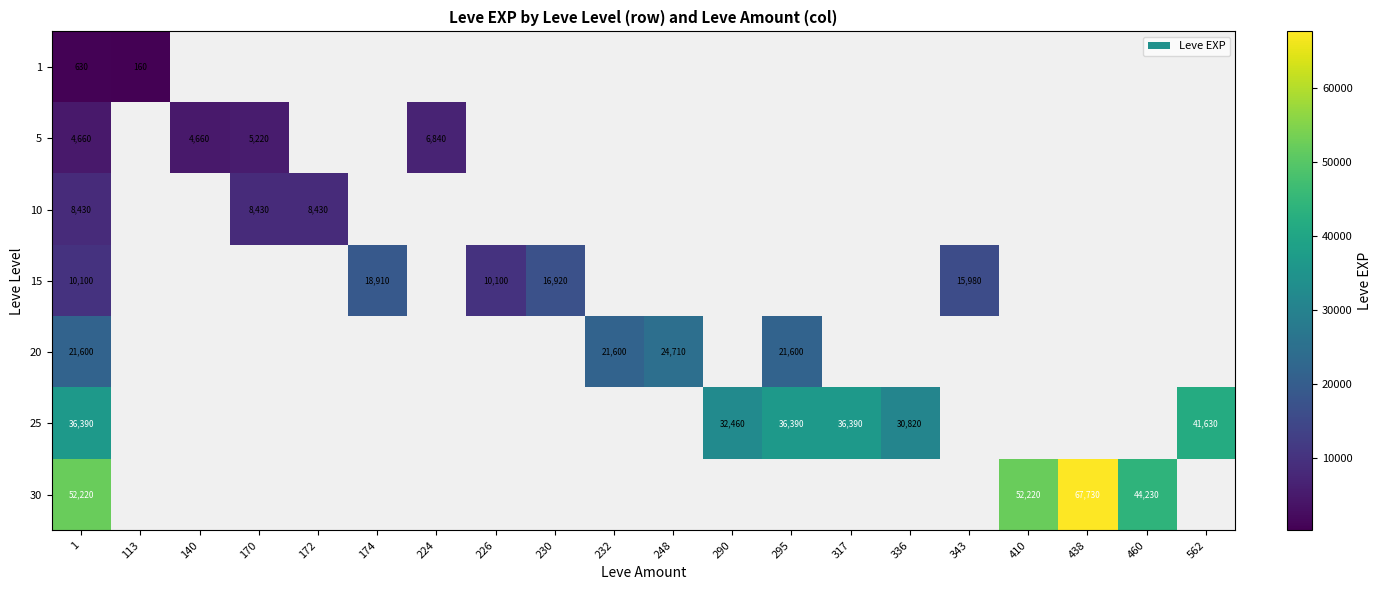

Count the number of data series in this chart.

7